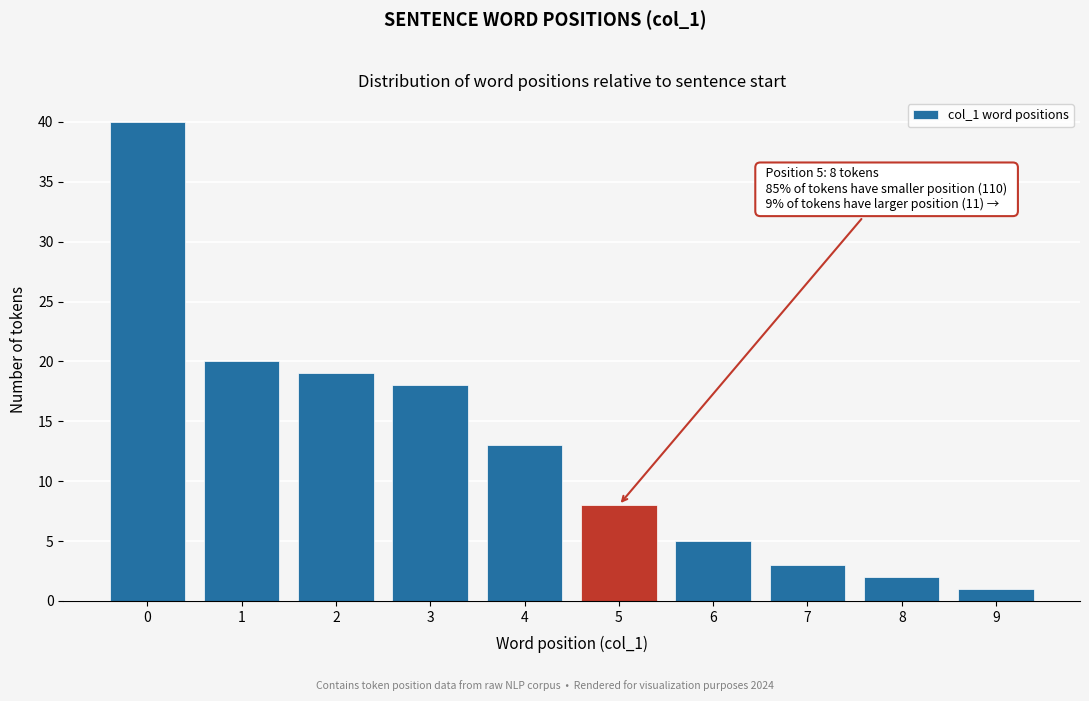

Reading right to left, transcribe all the data shown in this chart.

9=1	8=2	7=3	6=5	5=8	4=13	3=18	2=19	1=20	0=40